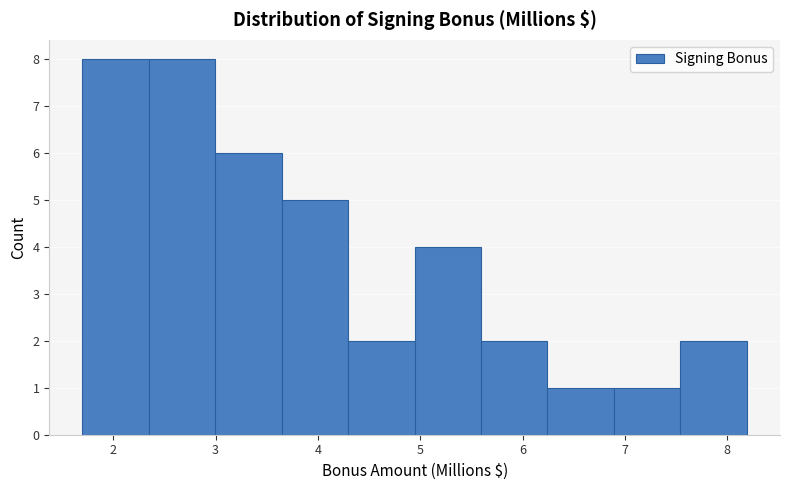

Reading left to right, transcribe this chart: for each bar, give the range it covers on the x-axis and its height. Neither the bar edges nor the heights are printed on the chart, so give them approximately, as read against the axes.

1.7 to 2.3: 8
2.3 to 3.0: 8
3.0 to 3.6: 6
3.6 to 4.3: 5
4.3 to 4.9: 2
4.9 to 5.6: 4
5.6 to 6.2: 2
6.2 to 6.9: 1
6.9 to 7.5: 1
7.5 to 8.2: 2